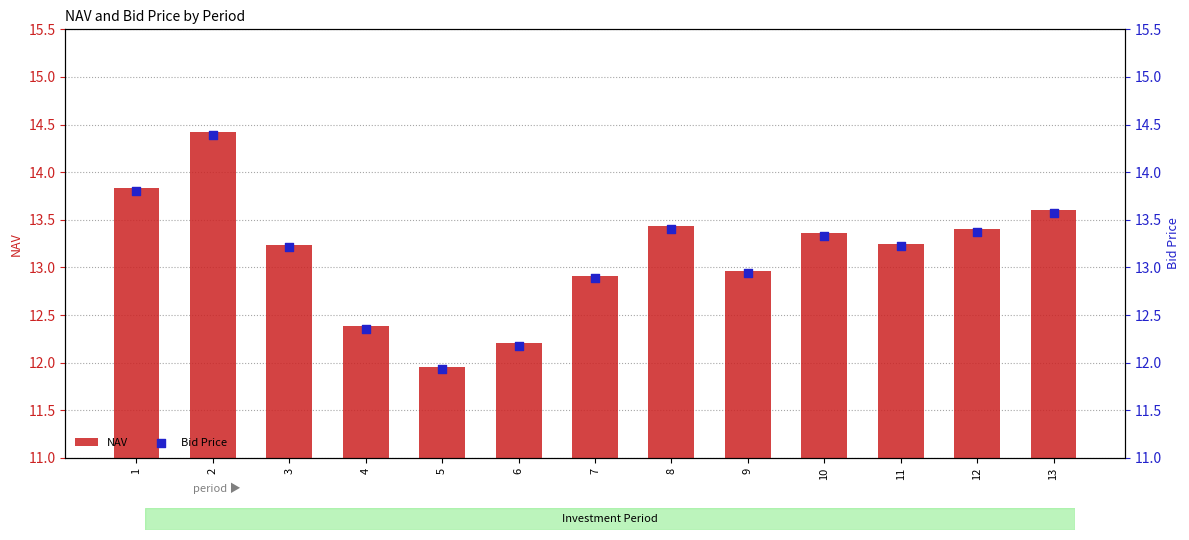

What is the total value across all series at 10?

26.7